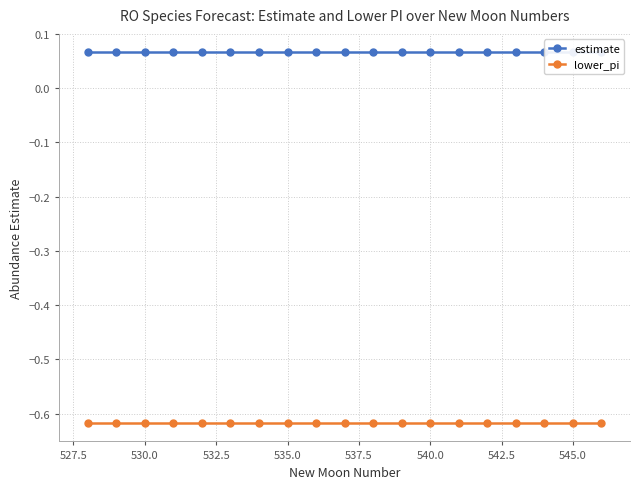

True or false: lower_pi and estimate intersect in this chart.

False